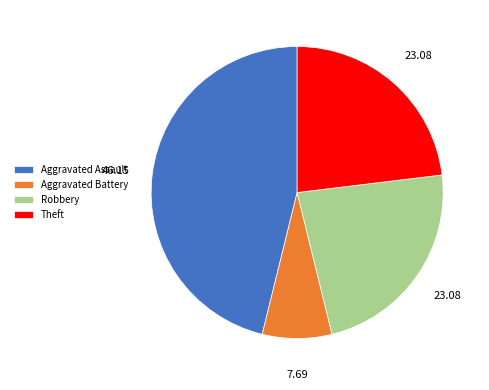

Approximately how many times larger is the value at Robbery compared to Aggravated Battery?

3.0